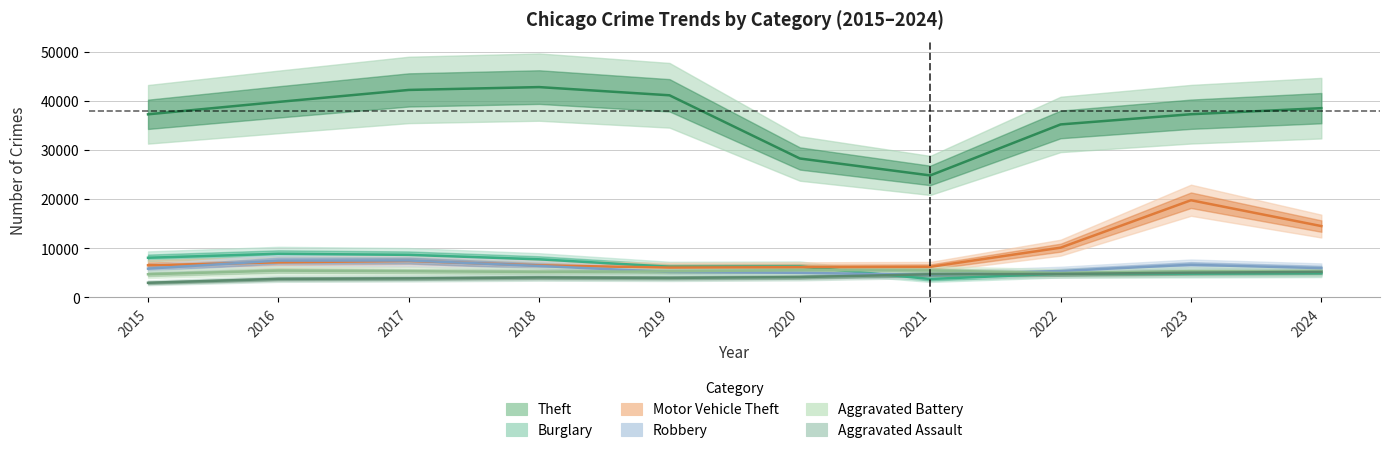

Where is Aggravated Battery nearest to the value 5141?

2018